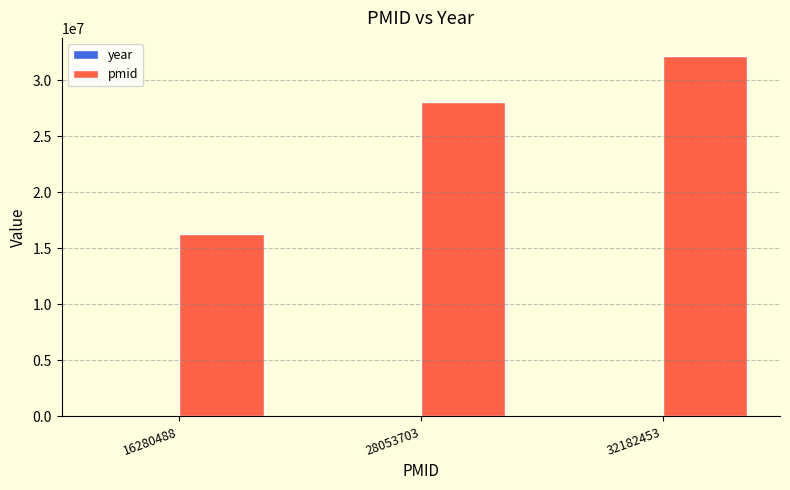

At which category is the sum across all series the highest?

32182453